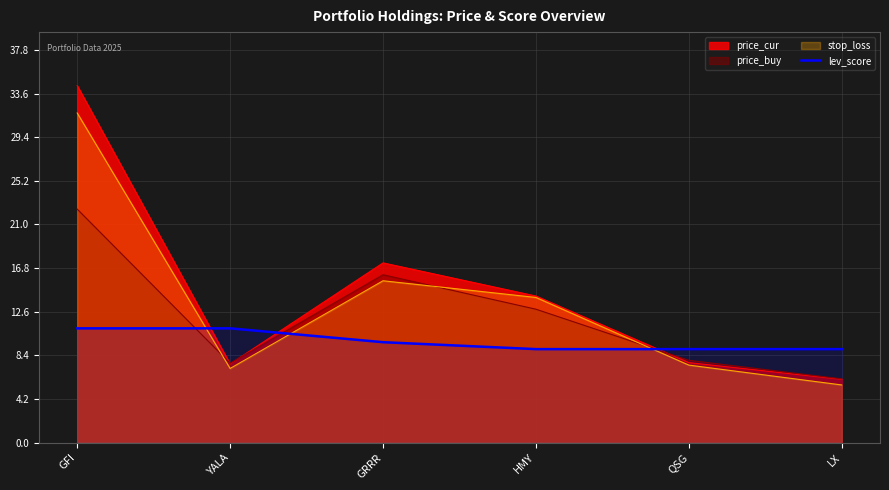

Which series changed the most between GFI and LX?

price_cur